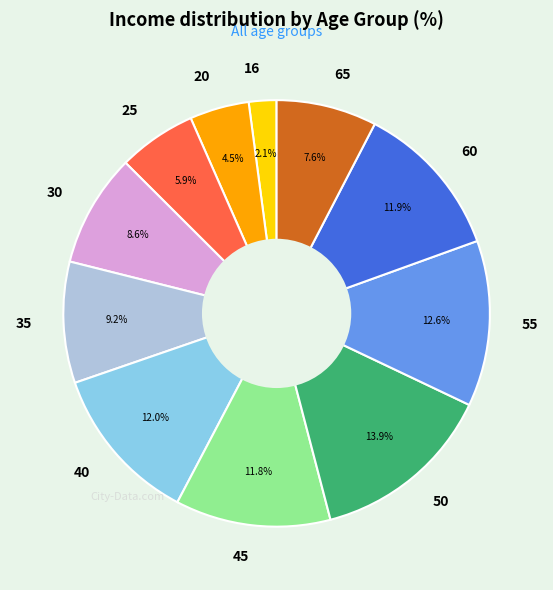

True or false: 55 accounts for 27% of the total.

False